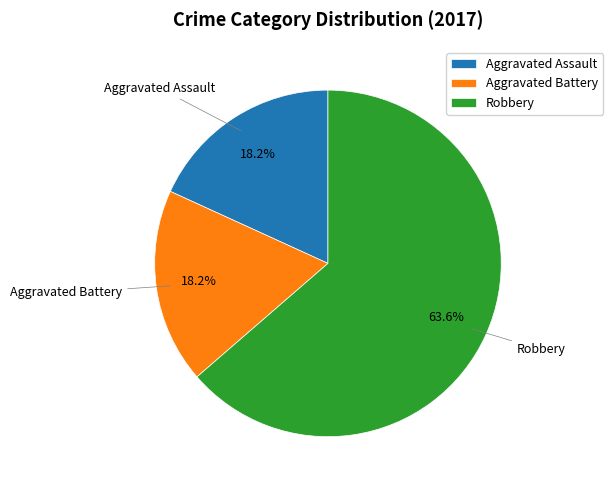

What percentage do Aggravated Assault and Aggravated Battery together represent?

36.4%